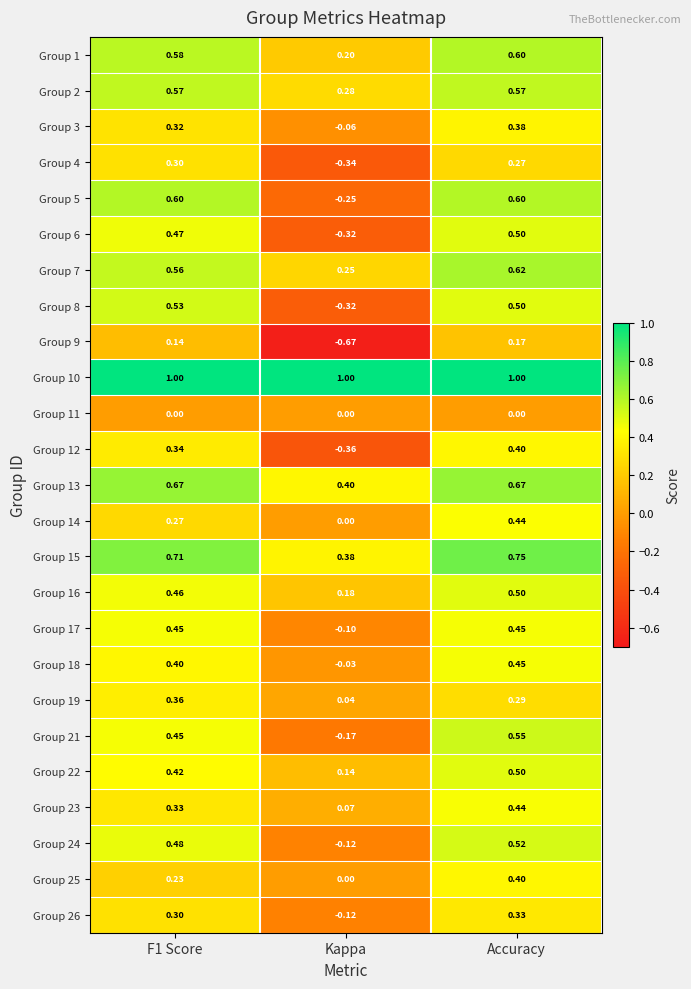

Which category has the lowest value in the Group 23 series?

Kappa